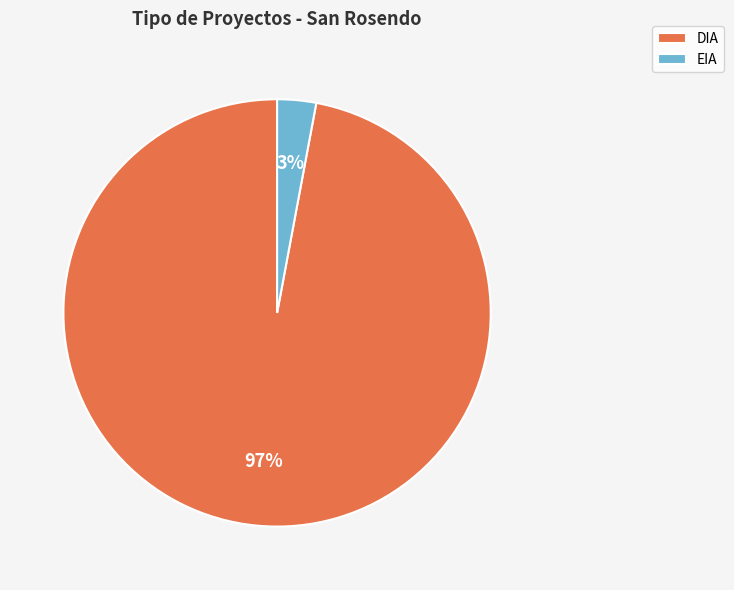

Rank the categories by value from lowest to highest.

EIA, DIA